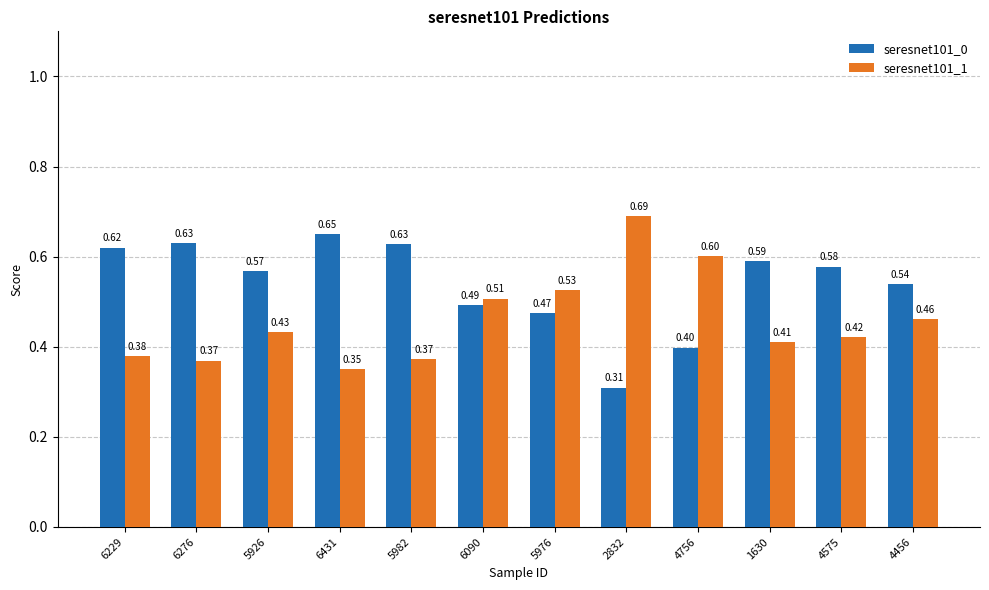

What position from the right is 2832?

5